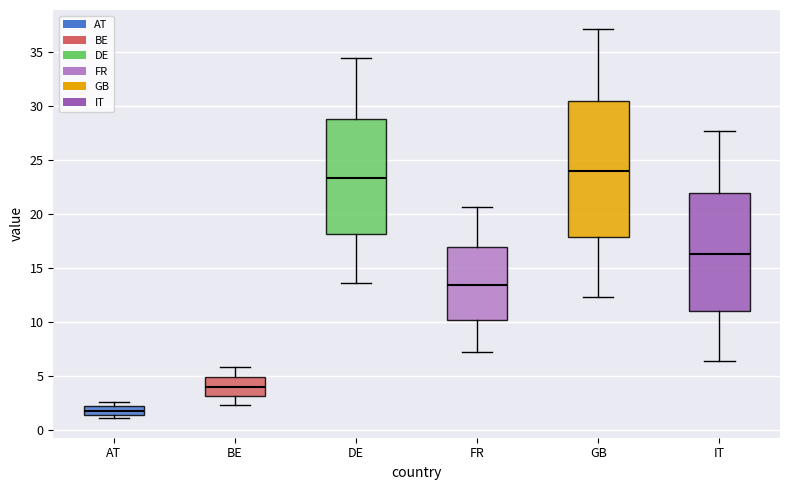

Reading left to right, read every box against the y-axis: the position of its median line, the range the box covers, and the ends of its whiskers. The values are not printed on the chart, so give them approximately, as read against the axis.

AT: median 2.0 (inside the box), box 1.5 to 2.0, whiskers 1.0 to 2.5
BE: median 4.0, box 3.0 to 5.0, whiskers 2.5 to 6.0
DE: median 23.5, box 18.0 to 29.0, whiskers 13.5 to 34.5
FR: median 13.5, box 10.0 to 17.0, whiskers 7.5 to 20.5
GB: median 24.0, box 18.0 to 30.5, whiskers 12.5 to 37.0
IT: median 16.5, box 11.0 to 22.0, whiskers 6.5 to 27.5